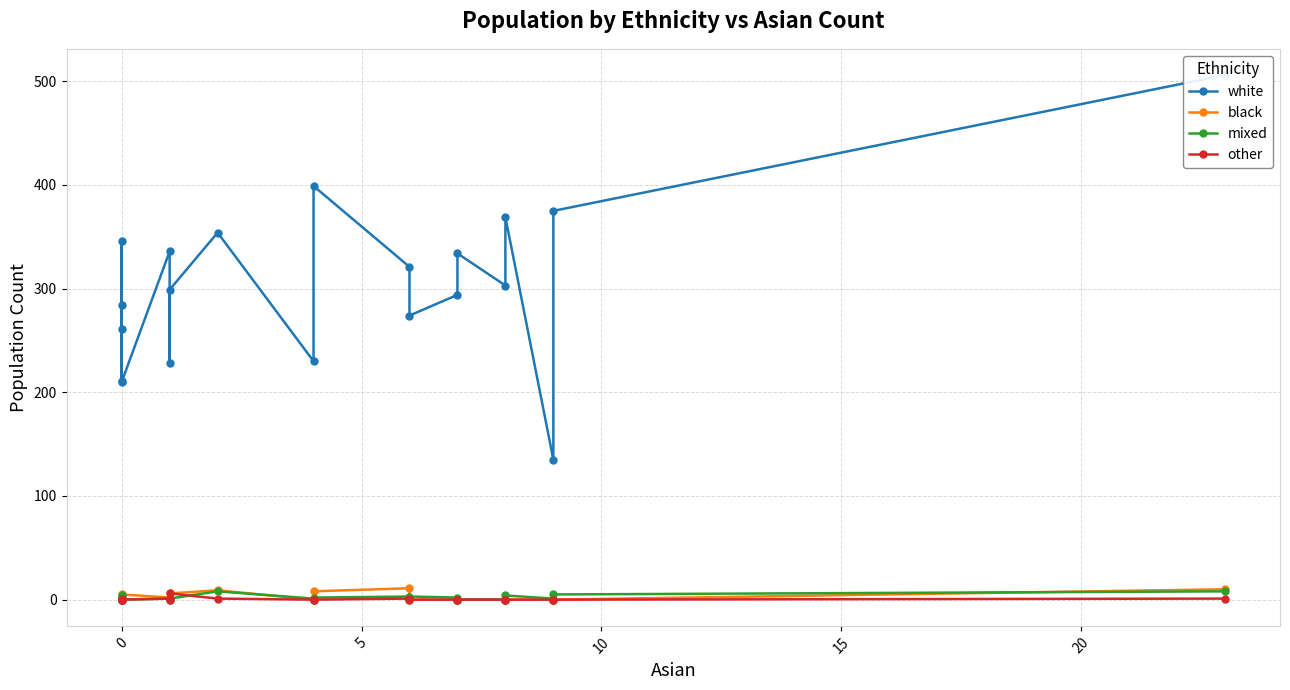

How many data points does each series have?

20